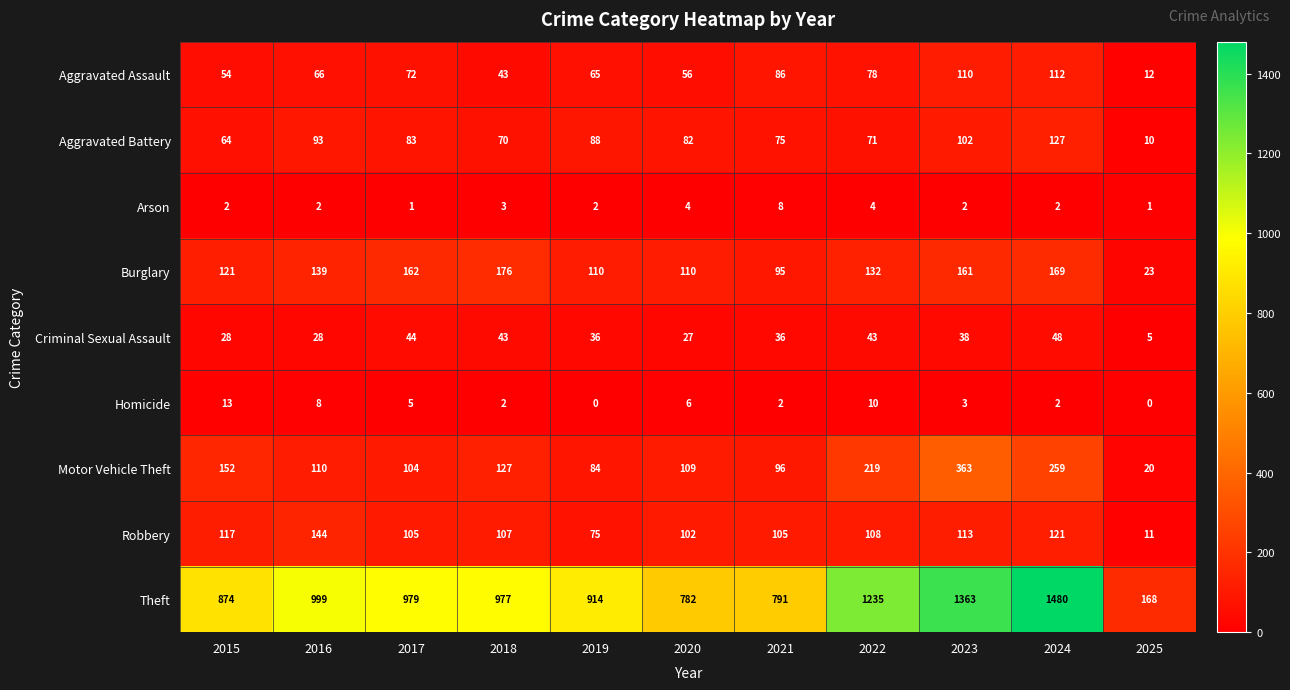

The value of Arson at 2021 is 8. True or false?

True